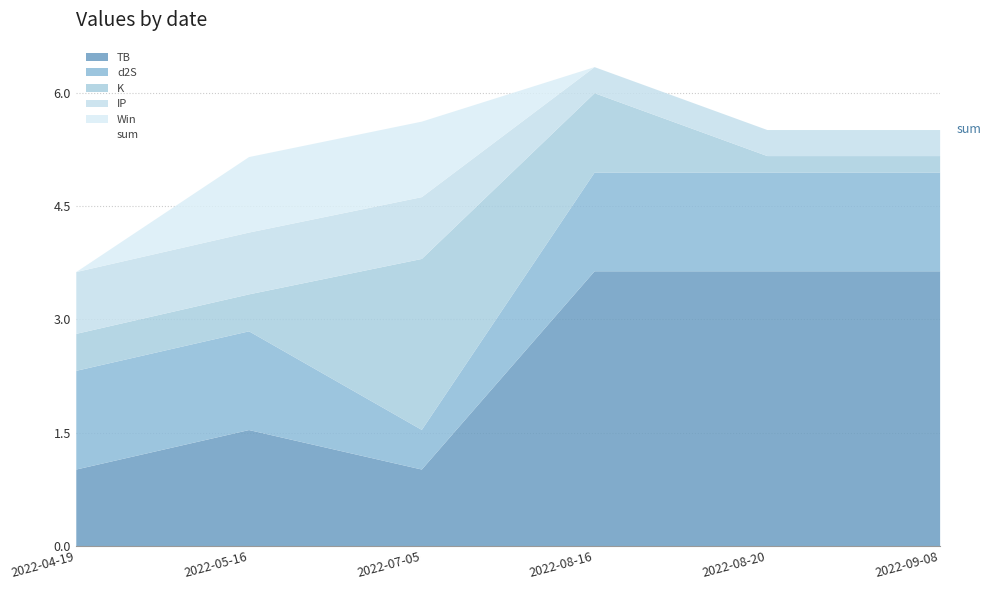

What is the total value across all series at 2022-04-19?

7.3